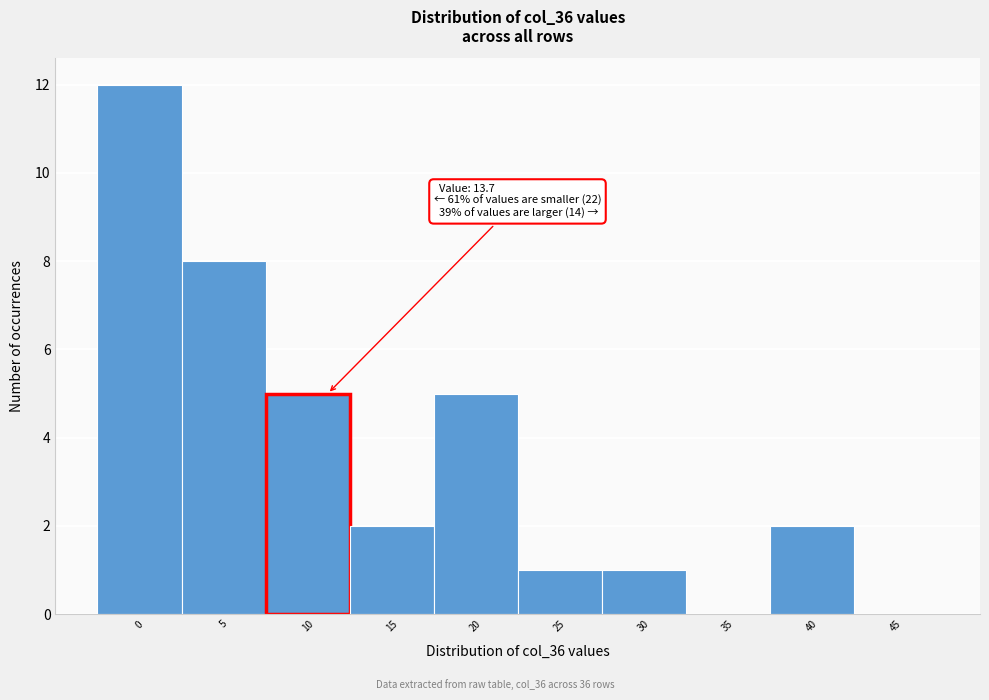

Reading left to right, extract all data points from this chart.

0=12	5=8	10=5	15=2	20=5	25=1	30=1	35=0	40=2	45=0